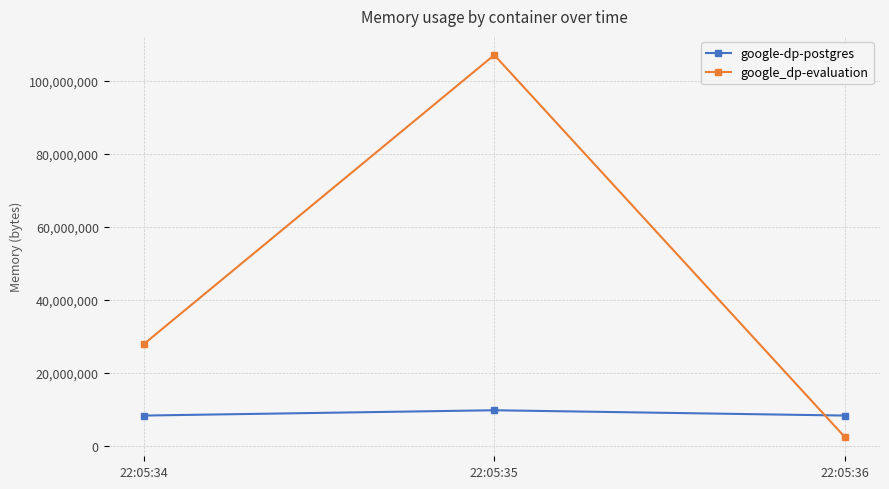

List the series in order of their peak value, highest first.

google_dp-evaluation, google-dp-postgres